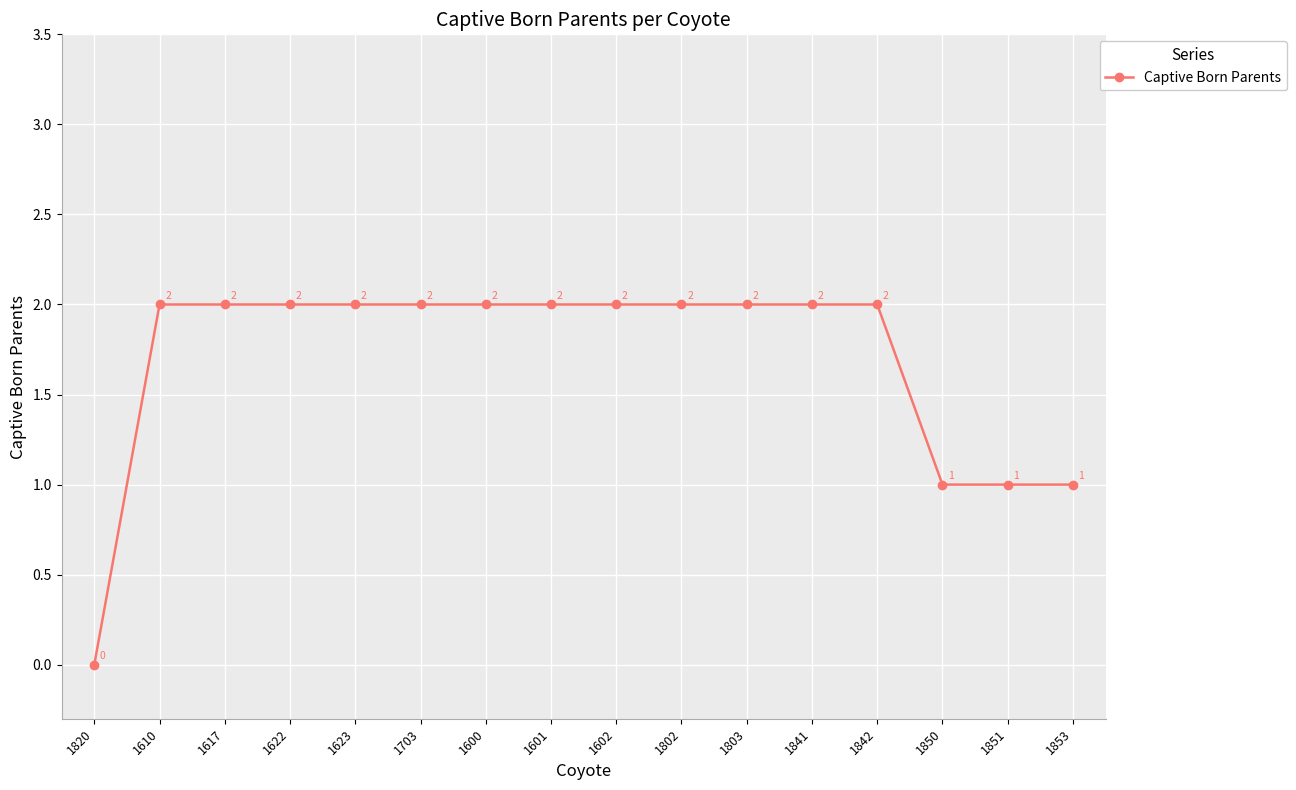

Reading right to left, extract all data points from this chart.

1853=1	1851=1	1850=1	1842=2	1841=2	1803=2	1802=2	1602=2	1601=2	1600=2	1703=2	1623=2	1622=2	1617=2	1610=2	1820=0